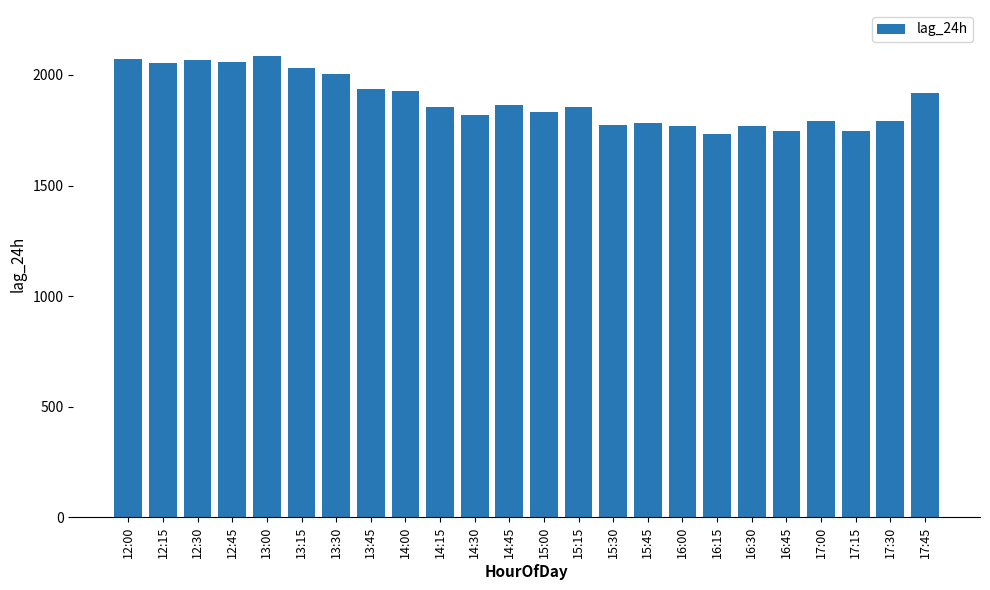

What is the label of the 4th bar from the left?

12:45